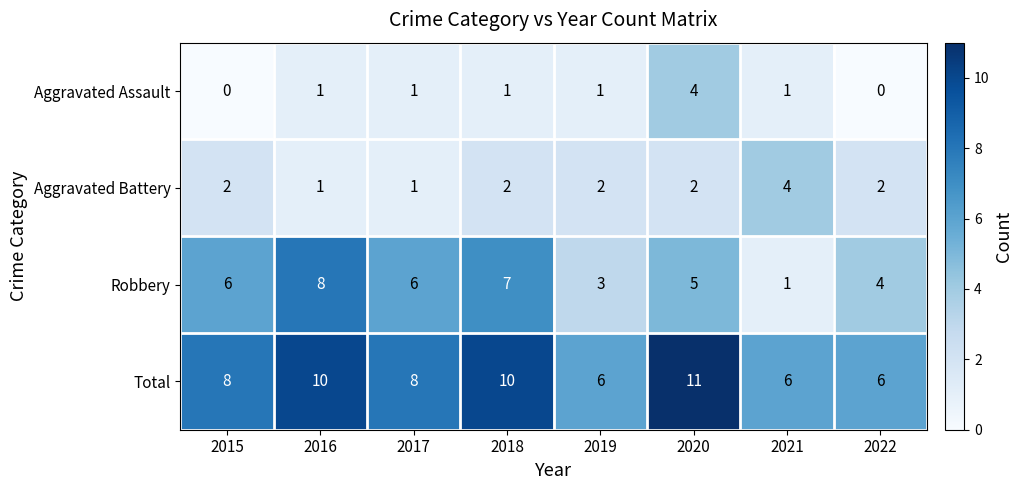

What is the spread (max minus min) of values at 2016?

9